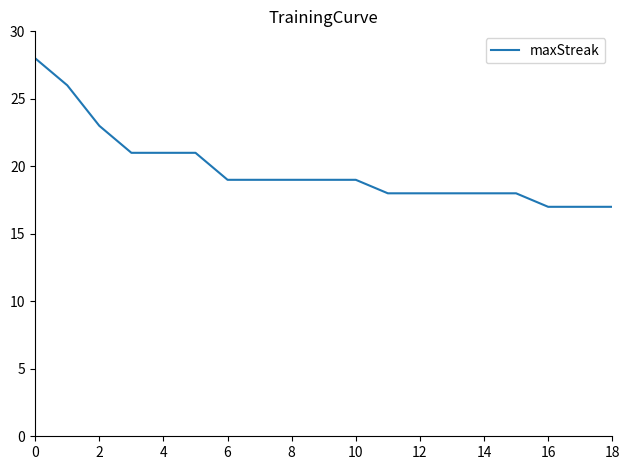

What is the difference between the maximum and minimum values?

11